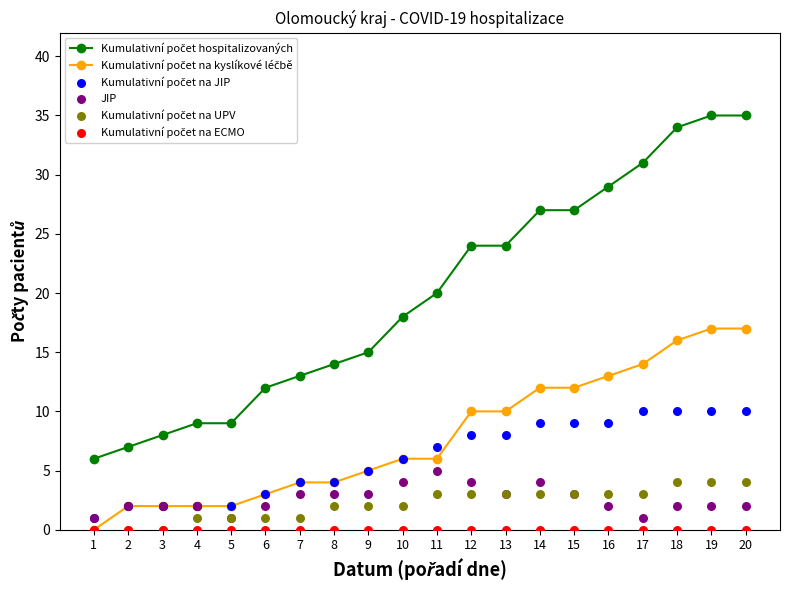

At how many categories does at least one series exceed 8?

17